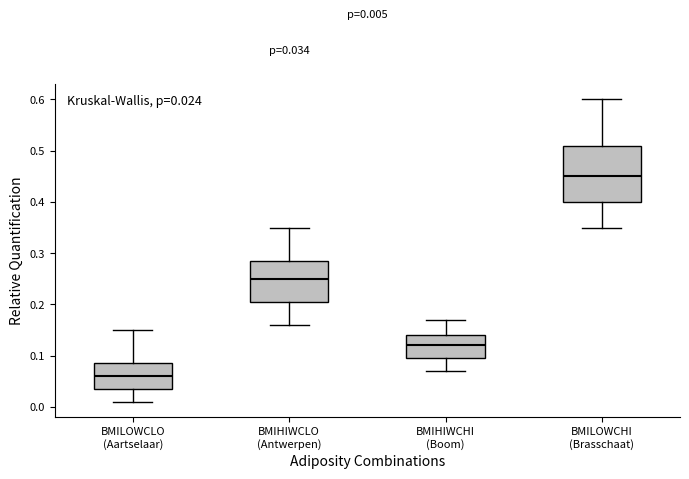

Which box's median line is the lowest?

BMILOWCLO (Aartselaar)